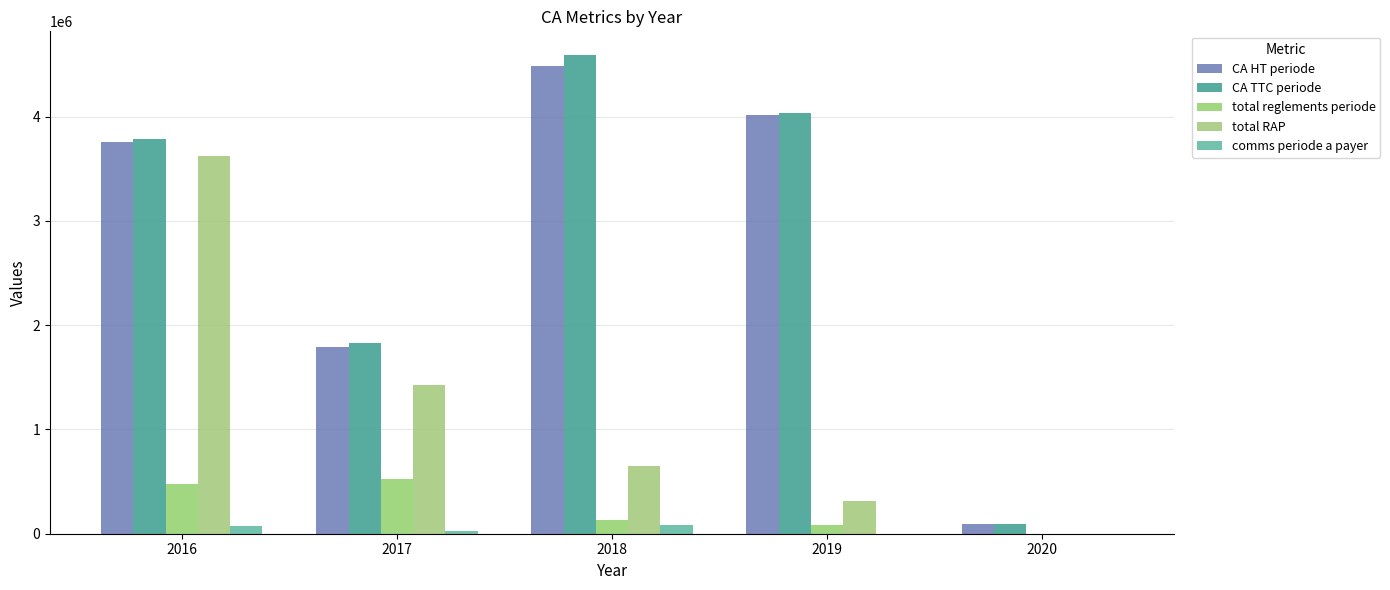

How many groups of bars are there?

5